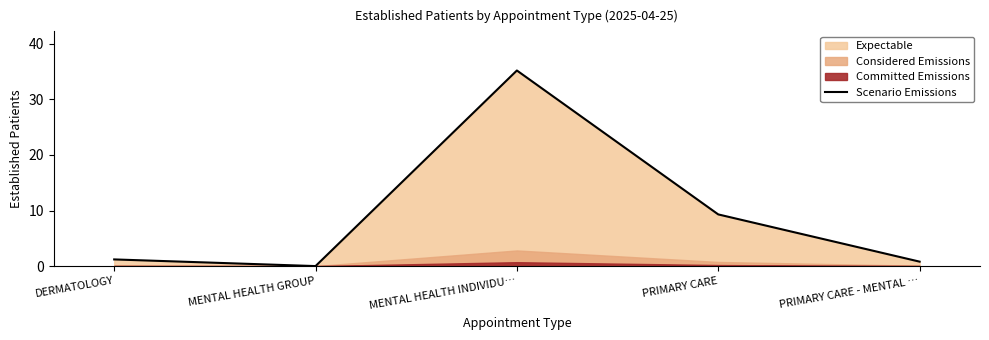

True or false: the data has more than 2 interior local peaks.

False